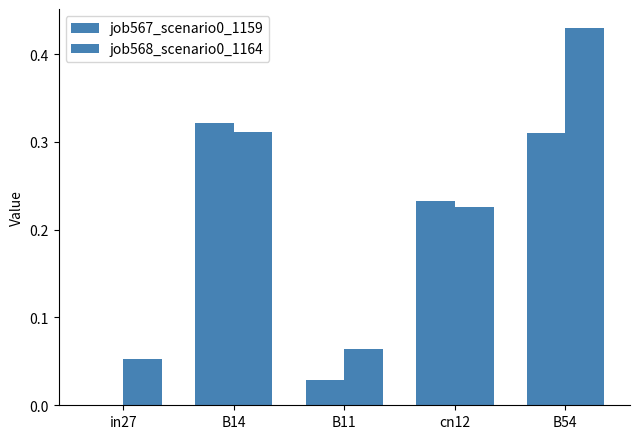

How many groups of bars are there?

5